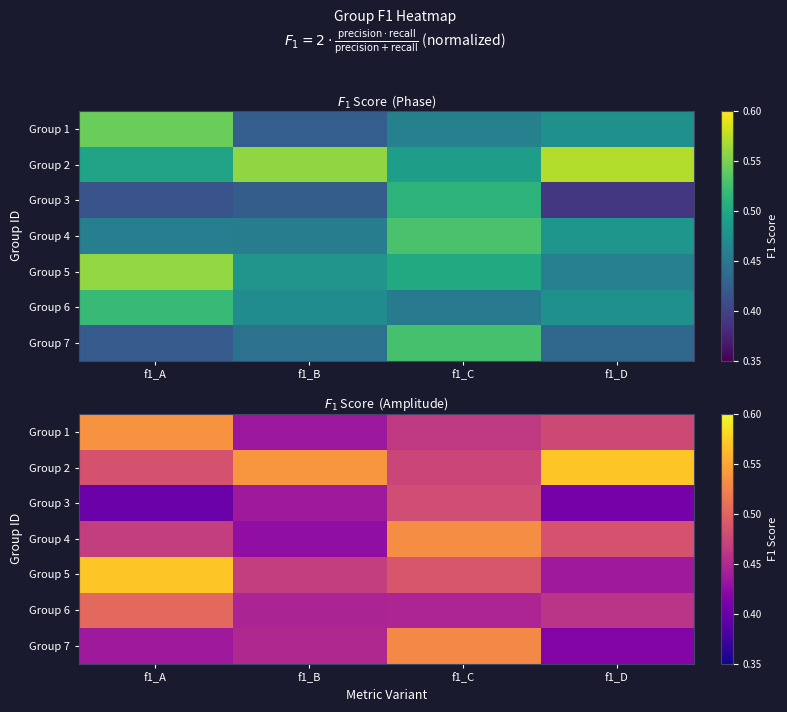

Which has a higher value, f1_C or f1_B?

f1_C